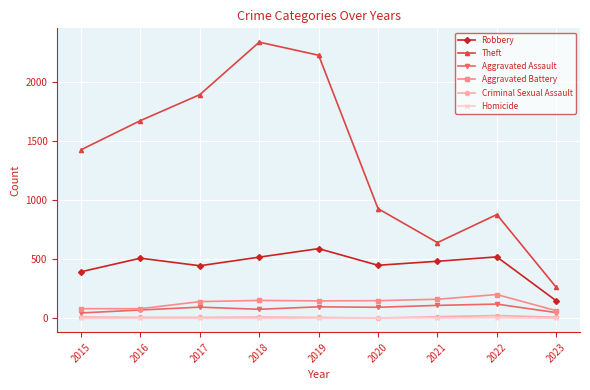

Which series changed the most between 2017 and 2019?

Theft